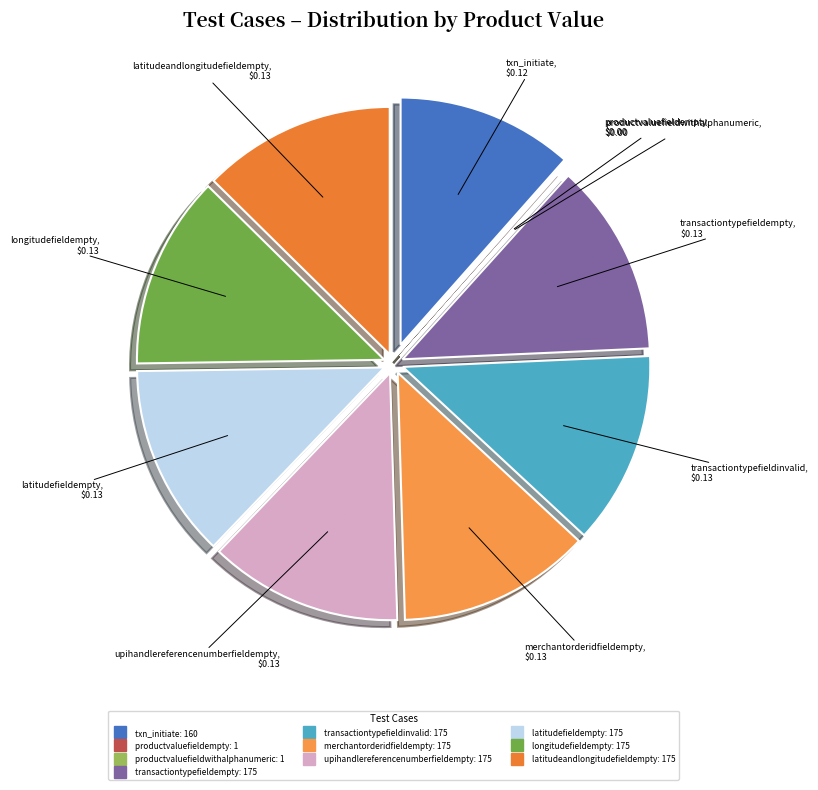

Between longitudefieldempty and txn_initiate, which is larger?

longitudefieldempty